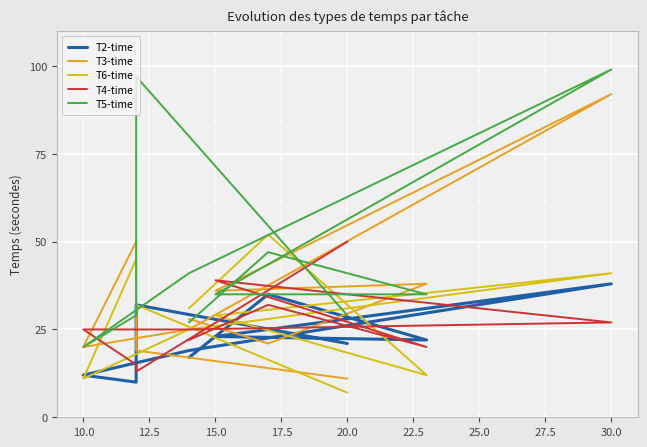

Which series ends up on top after the final intersection of T2-time and T3-time?

T3-time